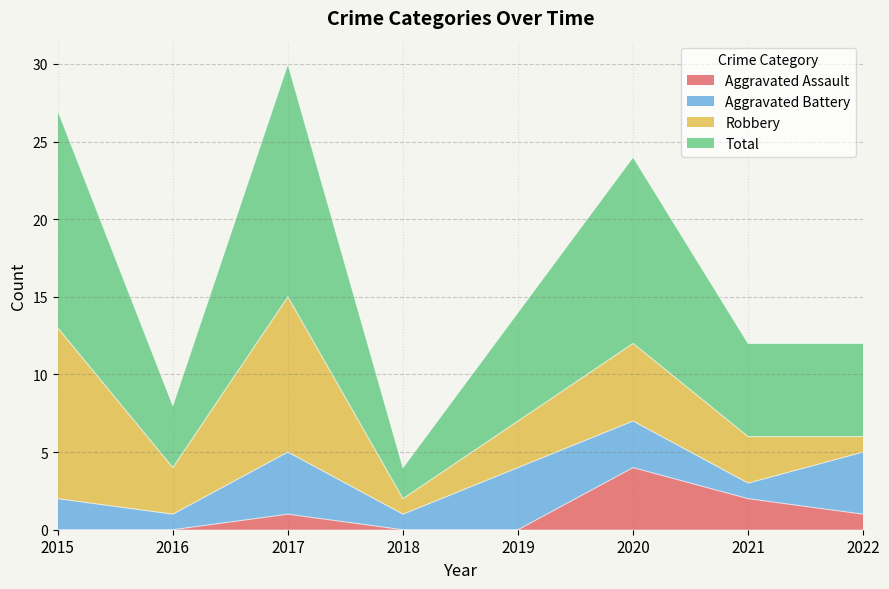

What is the difference between the maximum and minimum values in the Aggravated Assault series?

4